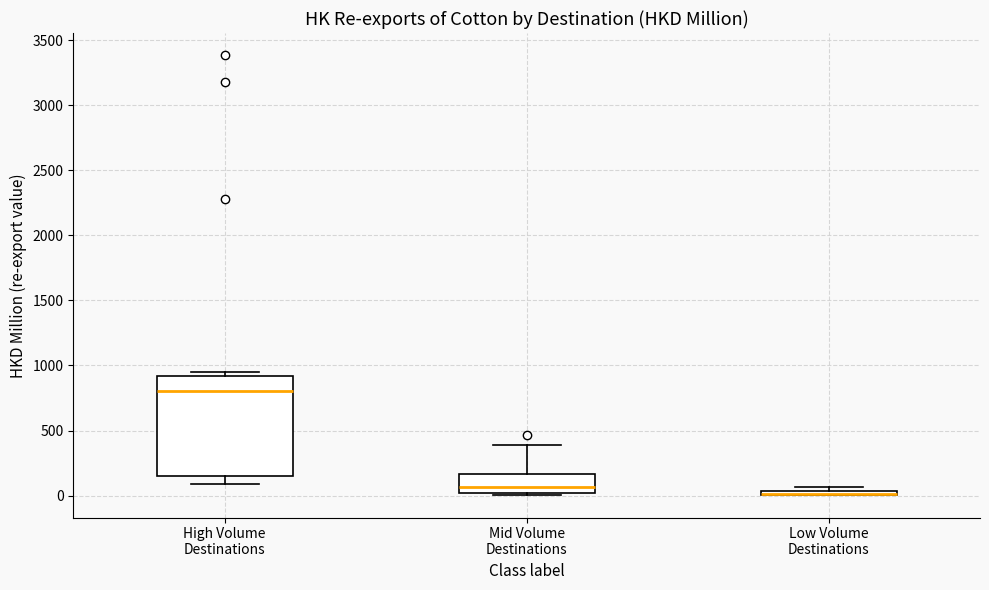

Where is the upper edge of the box for High Volume Destinations on the y-axis? The values are not printed on the chart, so give them approximately, as read against the axis.

900